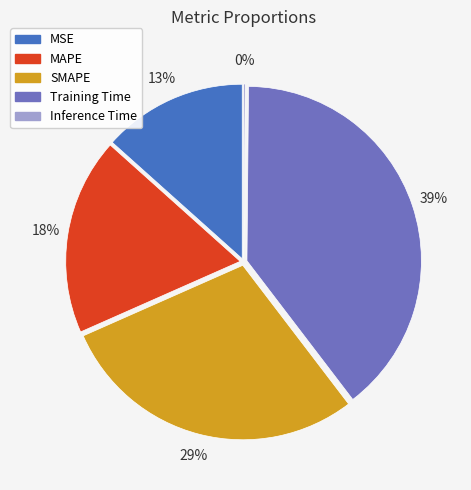

Which slice is the largest?

Training Time